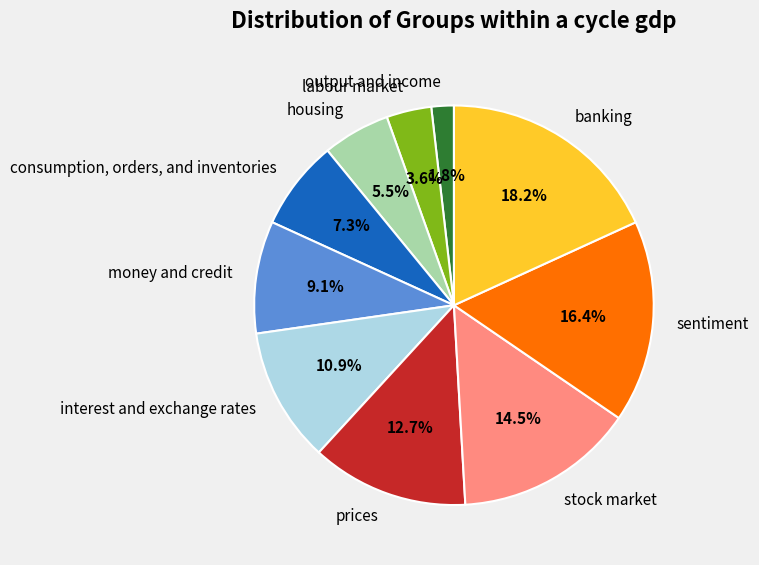

What is the total percentage of output and income and interest and exchange rates?

12.7%